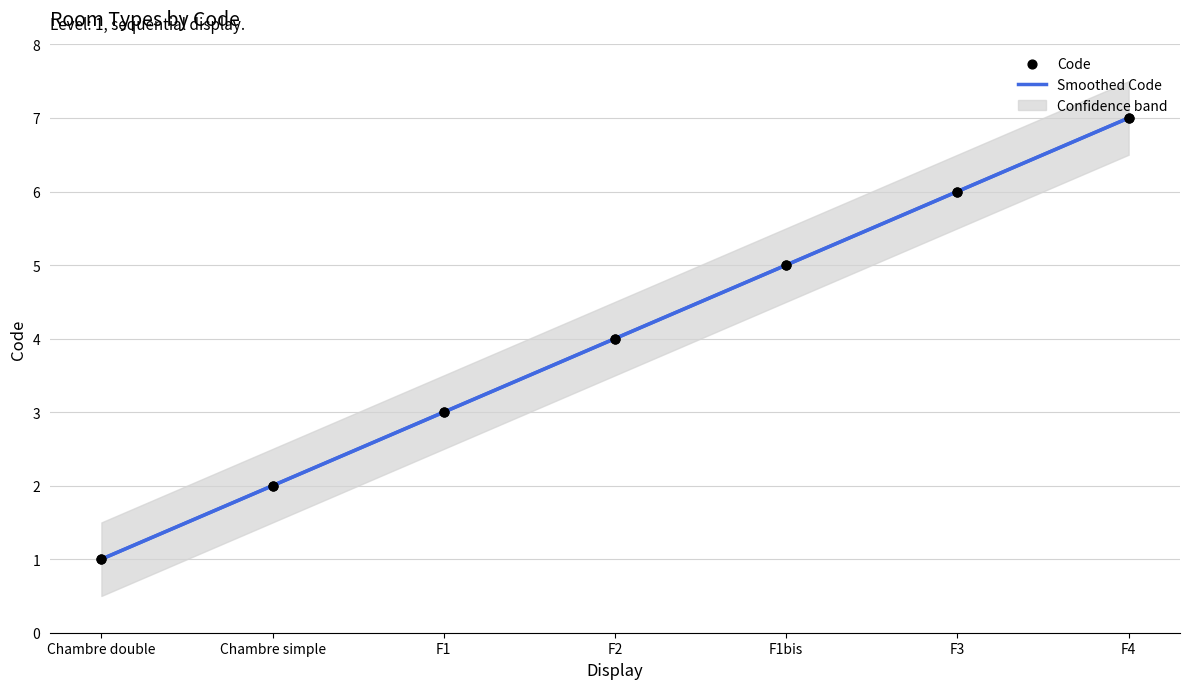

Which has a higher value, Chambre double or Chambre simple?

Chambre simple